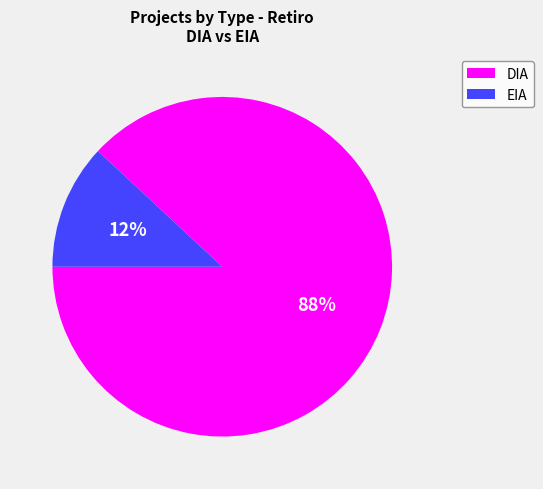

Approximately how many times larger is the value at EIA compared to DIA?

0.1